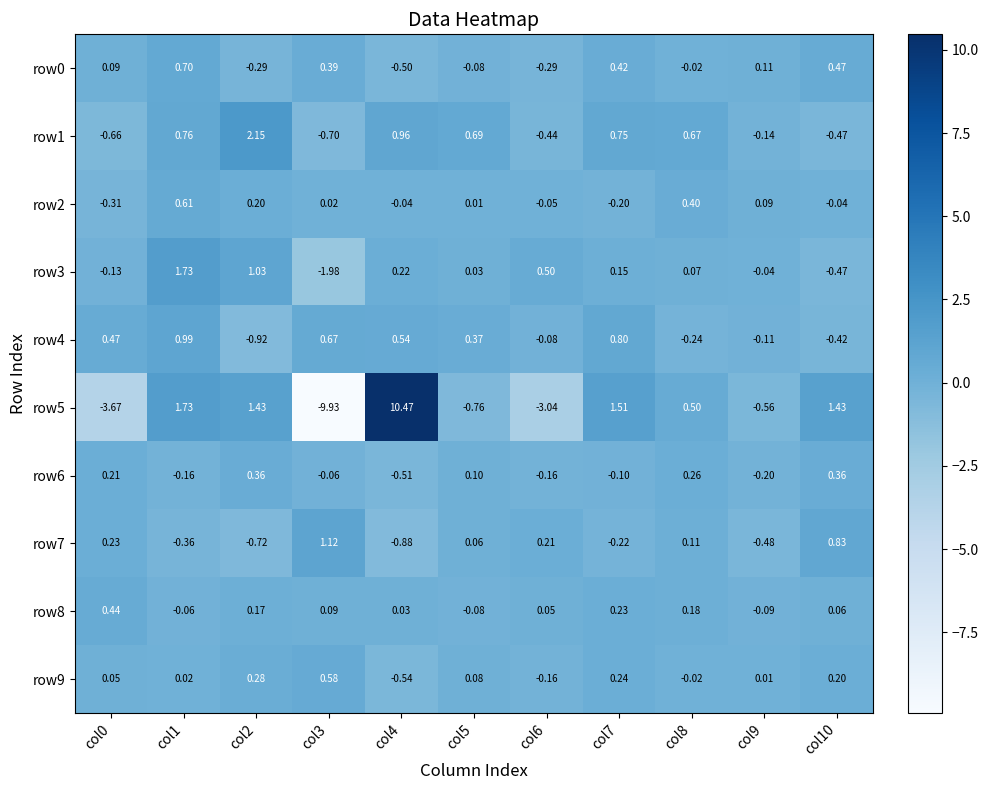

Which series changed the most between col3 and col10?

row5